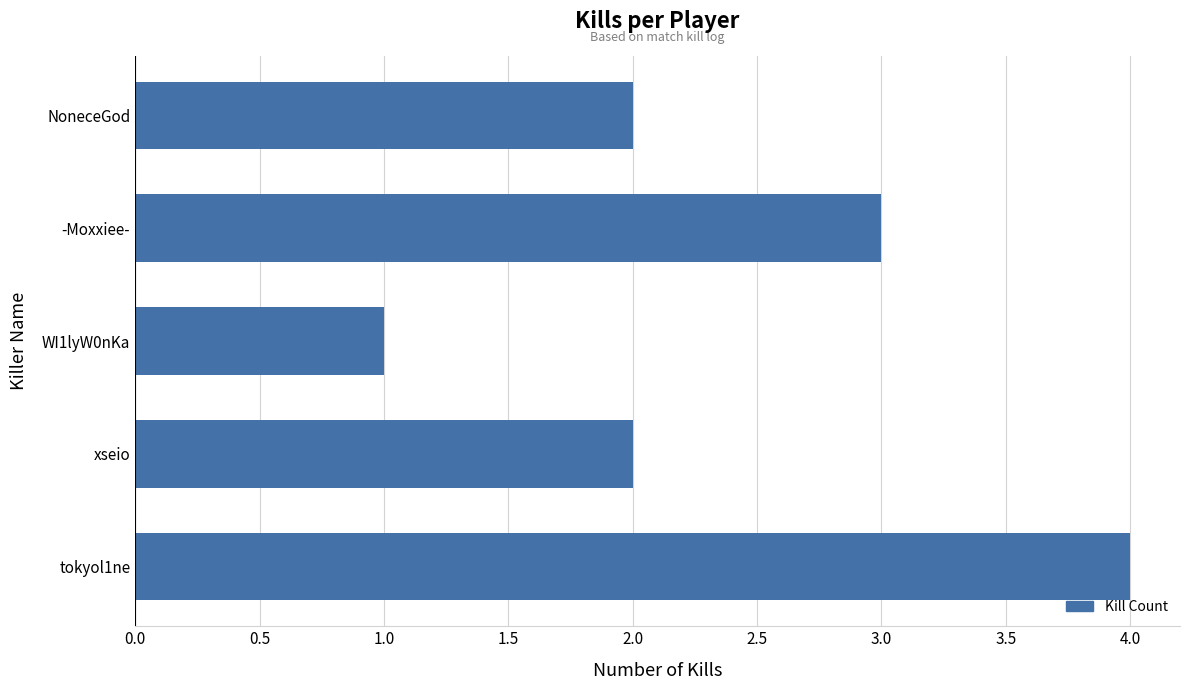

Is it true that the value at tokyol1ne is 4?

True